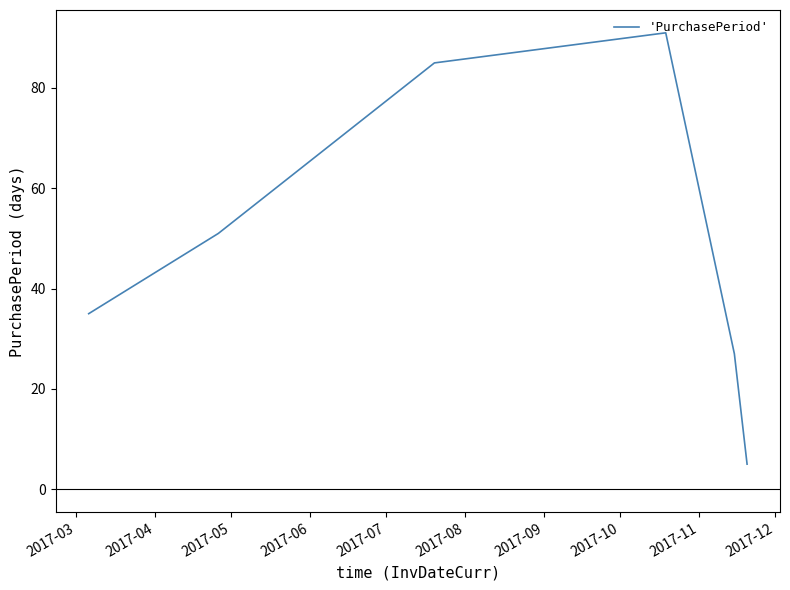

True or false: the data has more than 2 interior local peaks.

False